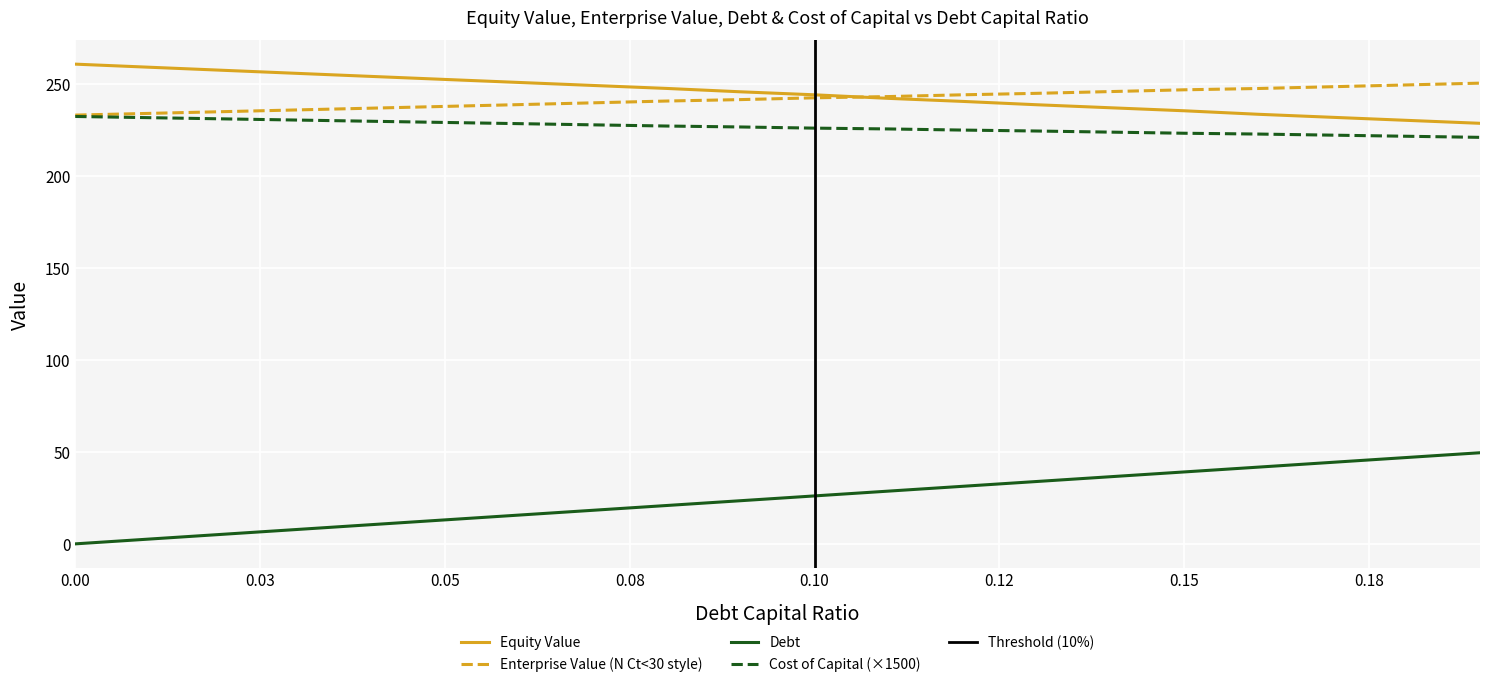

True or false: cost_capital has more than 0 points higher than both neighbors.

False